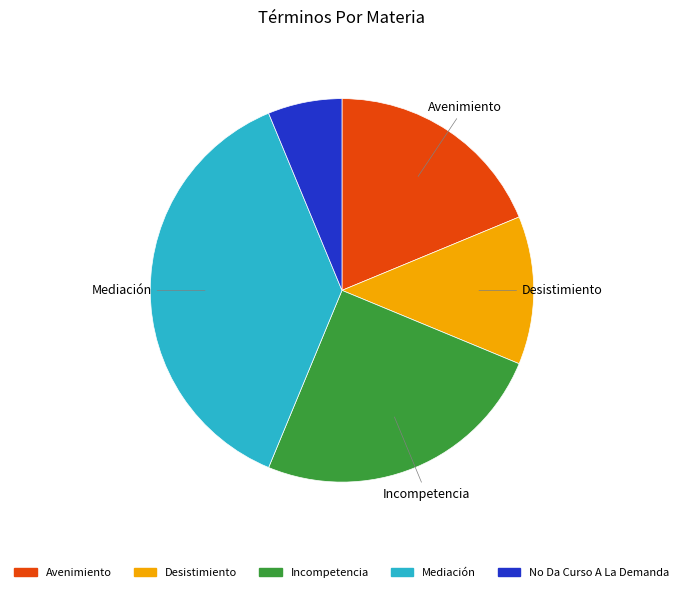

Rank the categories by value from highest to lowest.

Mediación, Incompetencia, Avenimiento, Desistimiento, No Da Curso A La Demanda